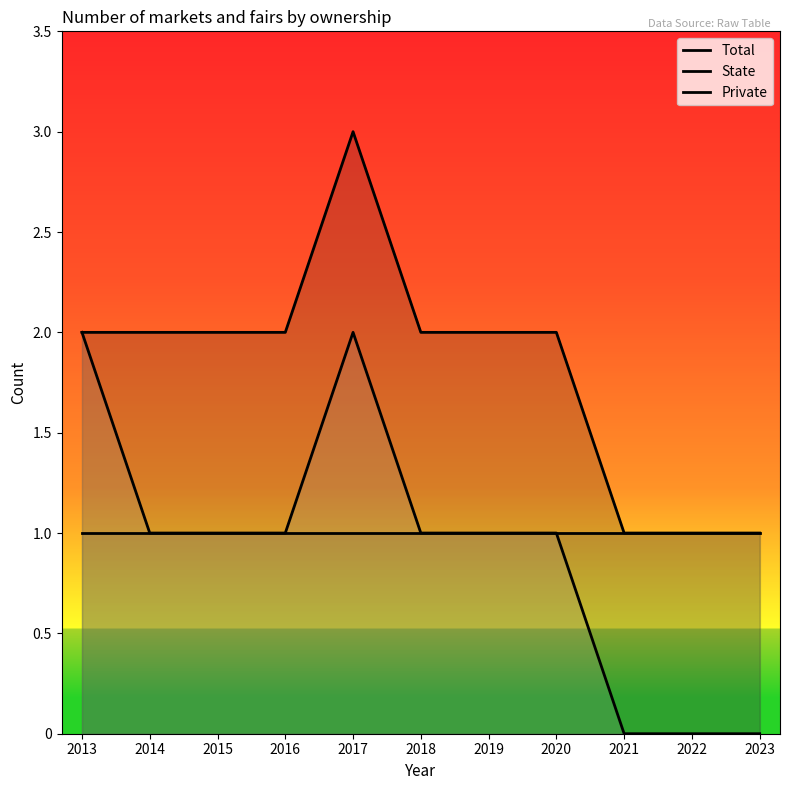

Which series changed the most between 2018 and 2023?

Total